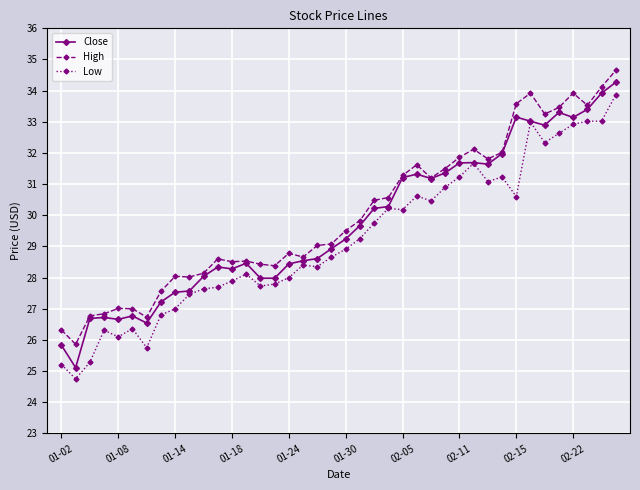

What is the value of the Close point at the 26th from the left?

31.3